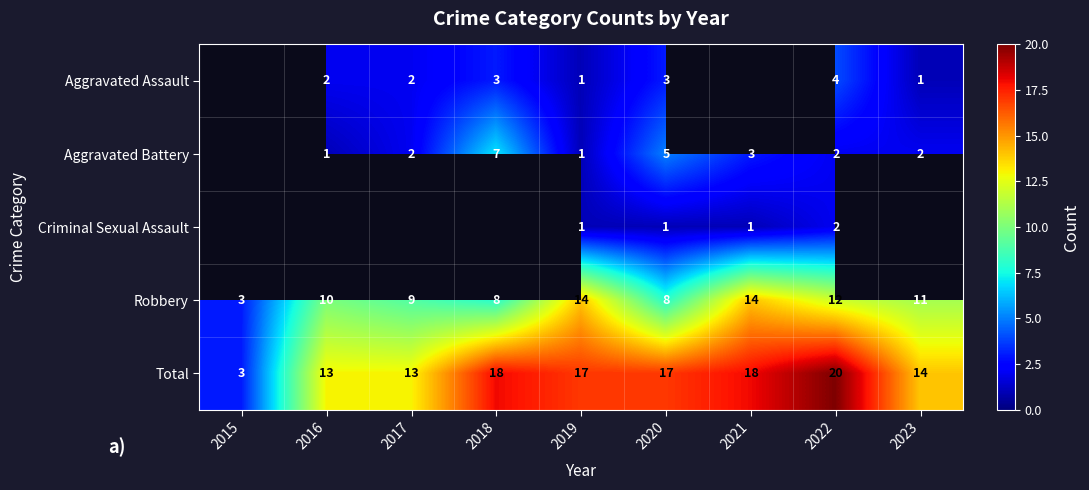

What is the difference between the maximum and minimum values in the Robbery series?

11